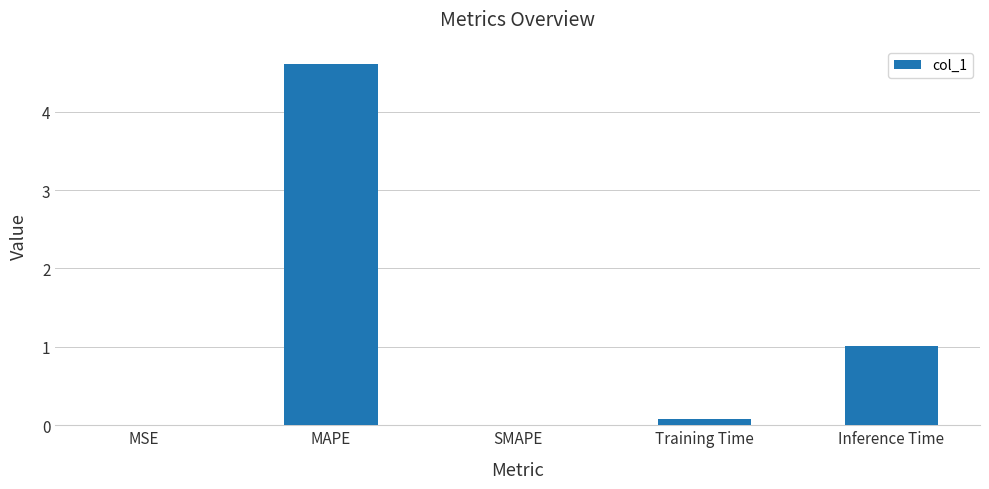

What is the change in value from MSE to Inference Time?

+1.0